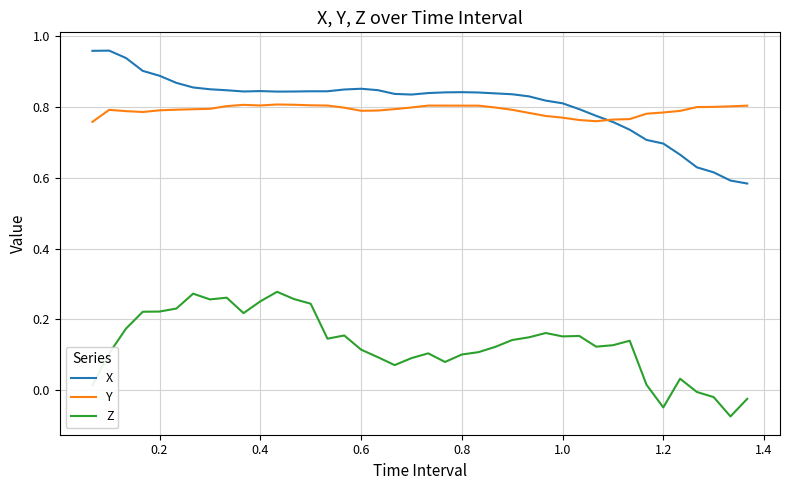

True or false: X and Z intersect in this chart.

False